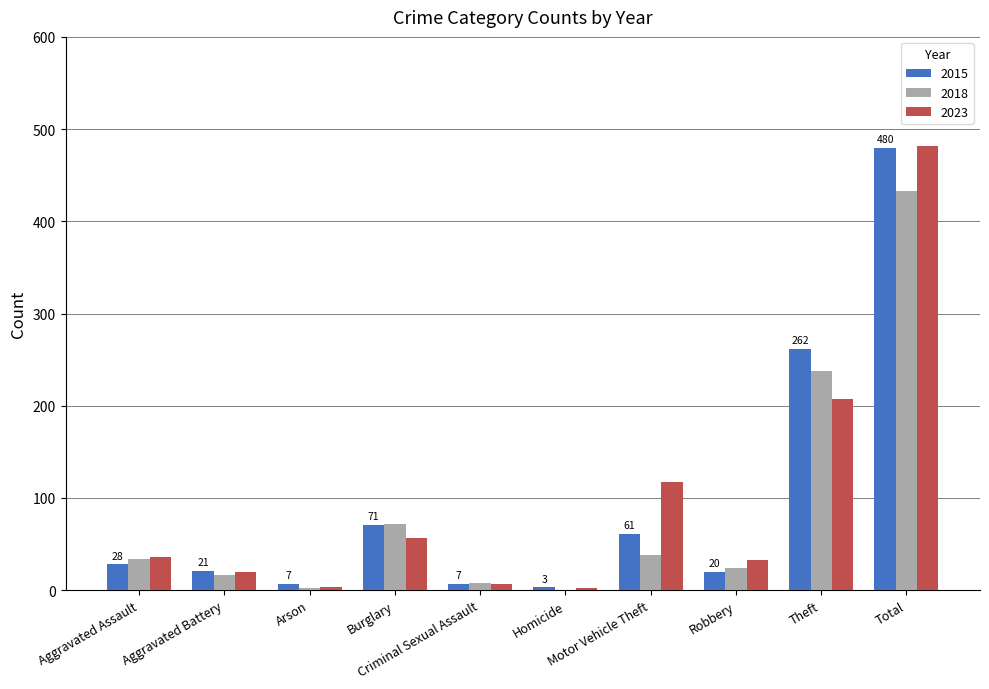

What is the greatest value displayed?

482